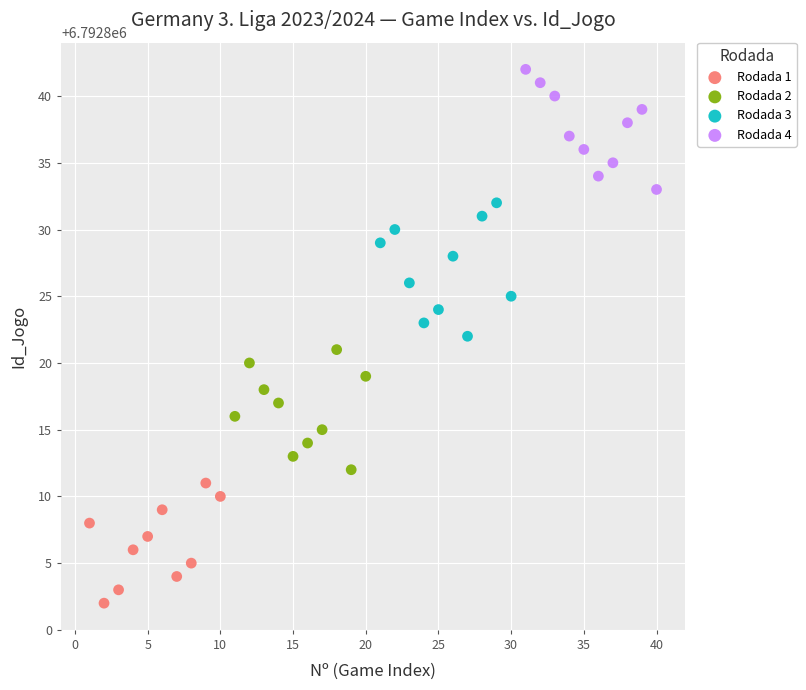

Which series reaches the maximum Y coordinate?

Rodada 4